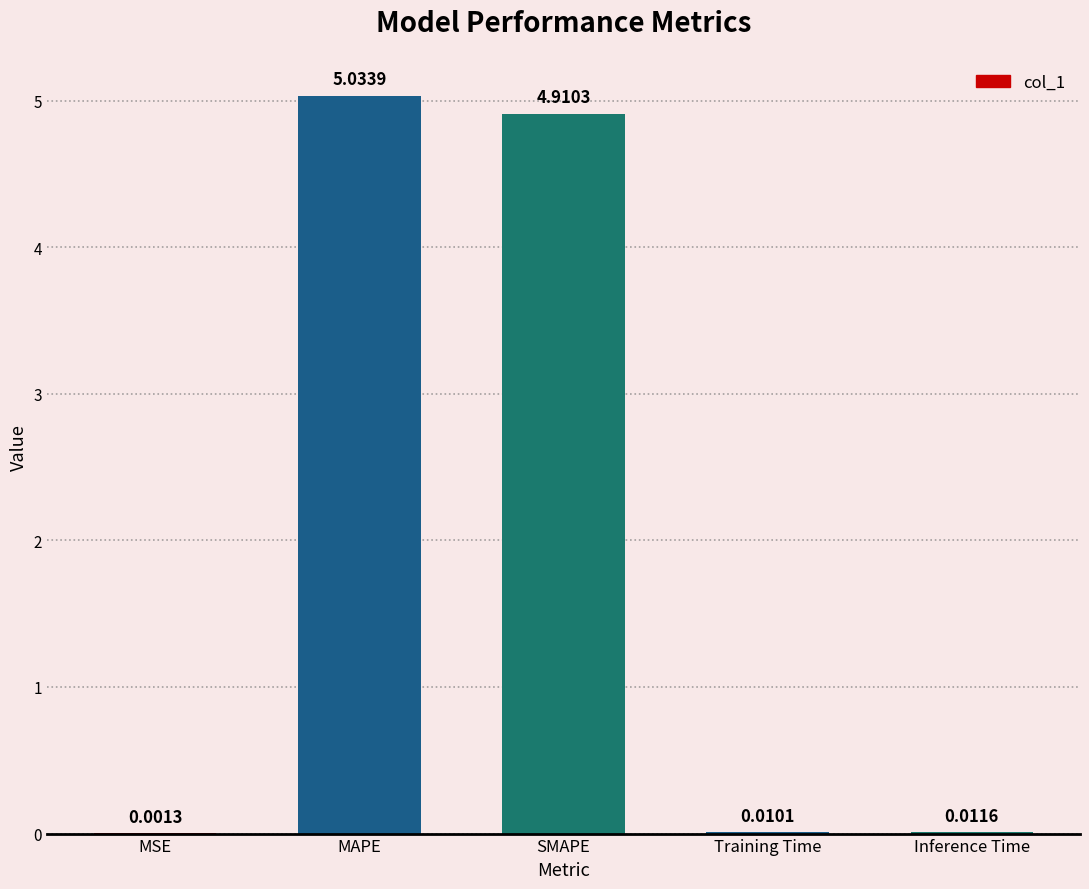

What is the sum of the values at Training Time and SMAPE?

4.9